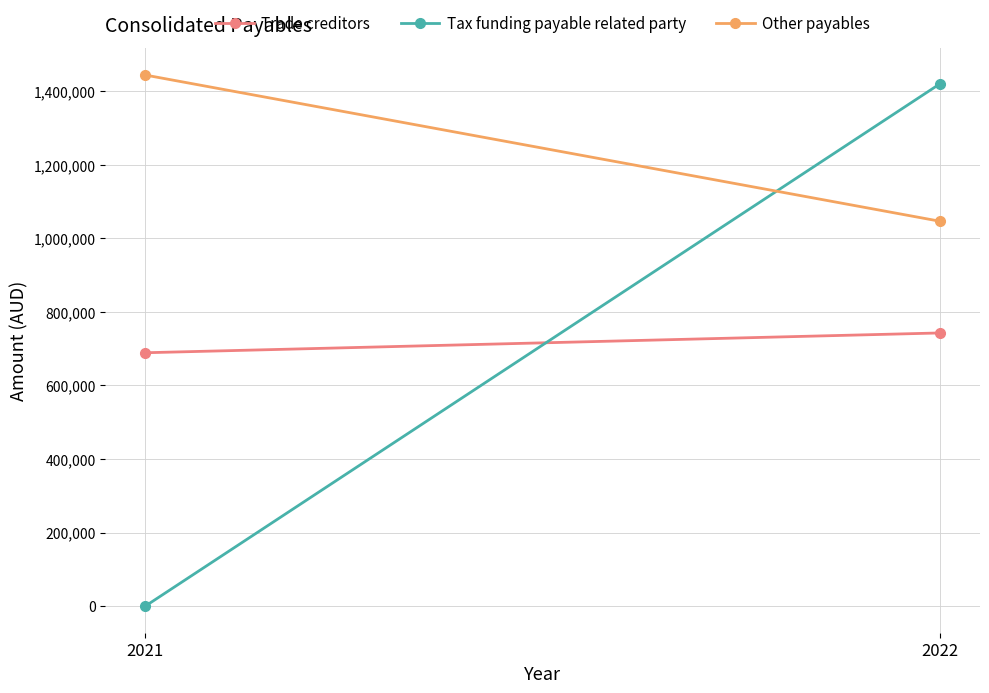

Rank the series at 2022 from highest to lowest value.

Tax funding payable related party, Other payables, Trade creditors